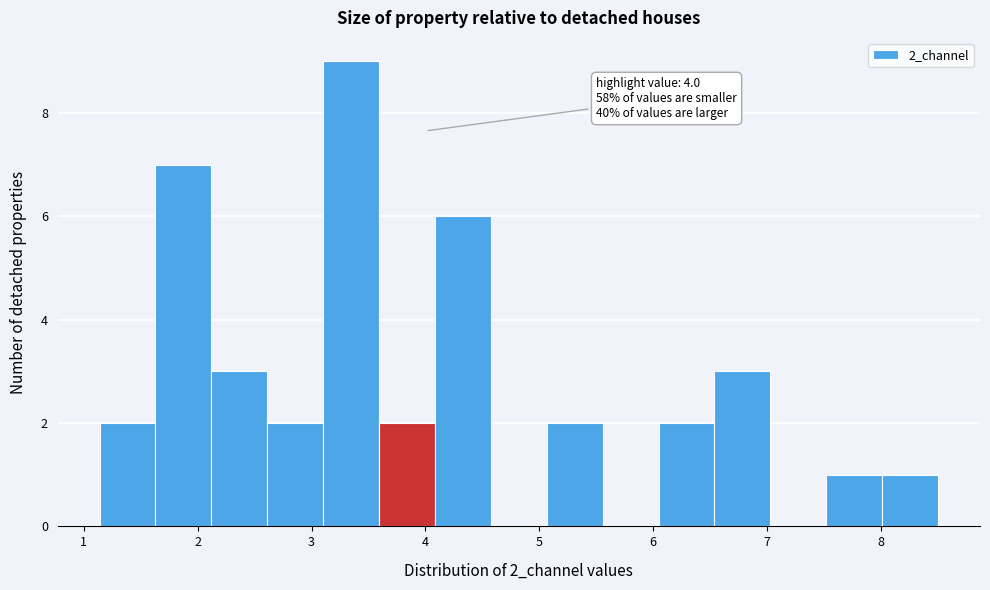

Which range on the x-axis has the tallest bar?

3.1 to 3.6